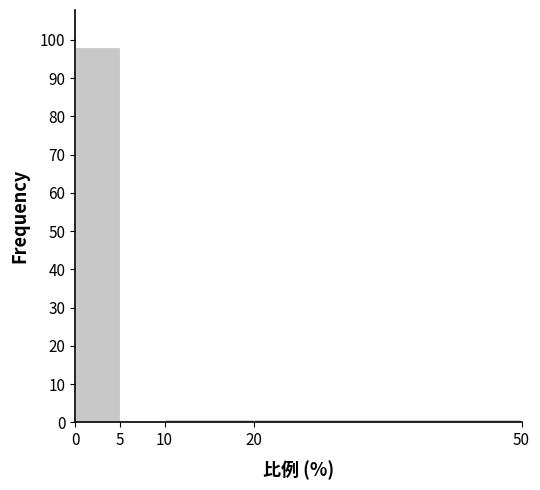

Reading left to right, transcribe this chart: for each bar, give the range it covers on the x-axis and its height. The values are not printed on the chart, so give them approximately, as read against the axis.

0 to 5: 98
5 to 10: 0
10 to 20: 1
20 to 50: 1